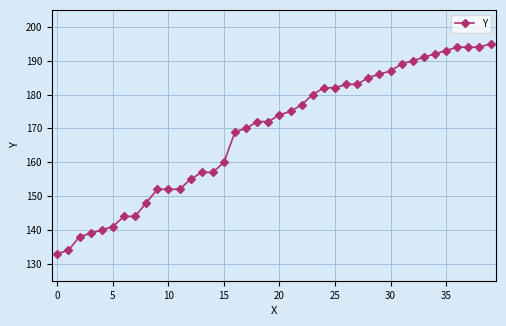

What is the average value?

169